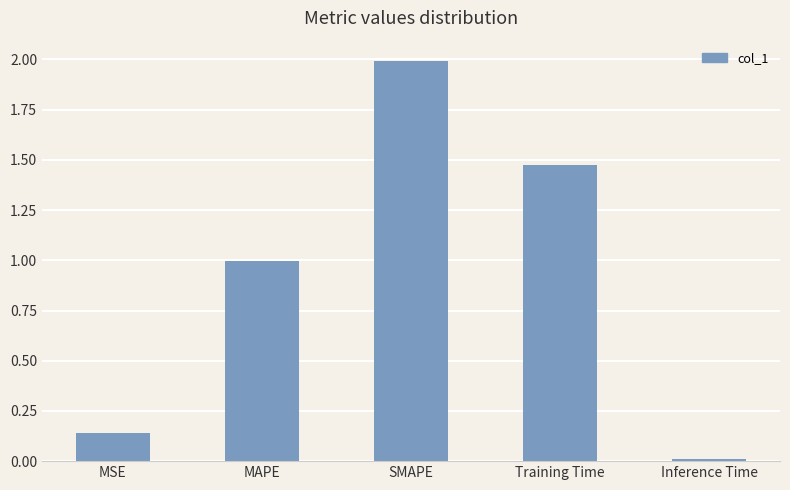

List the labels in order of value, largest first.

SMAPE, Training Time, MAPE, MSE, Inference Time